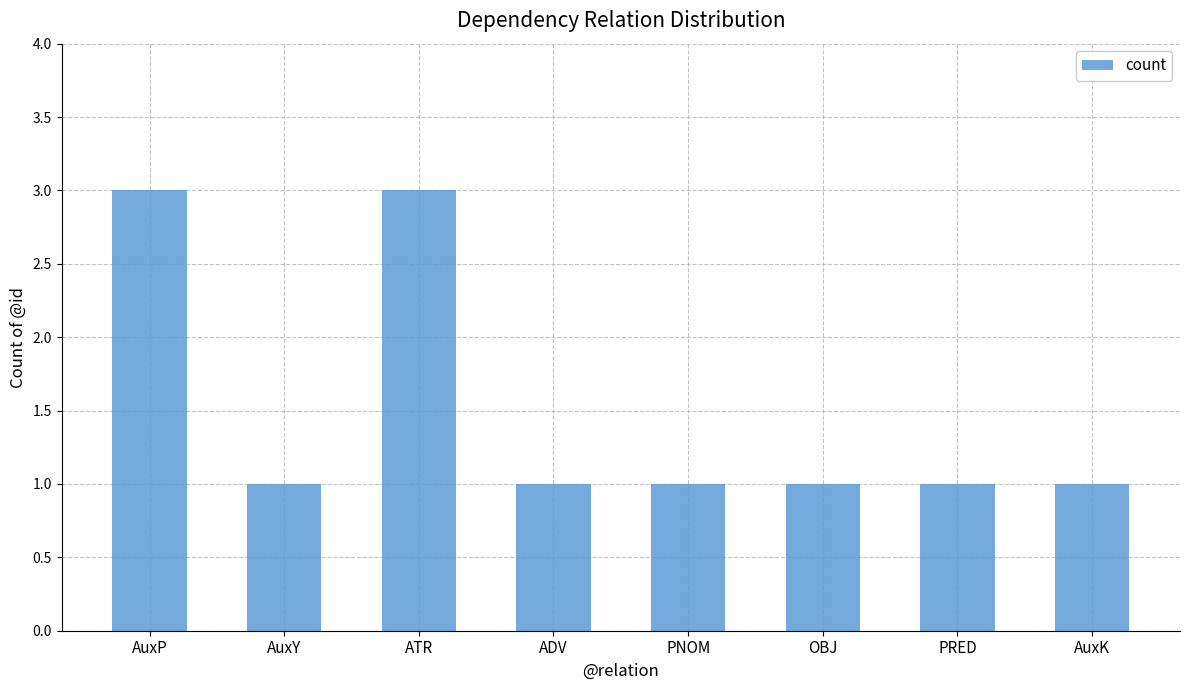

What position from the right is AuxP?

8